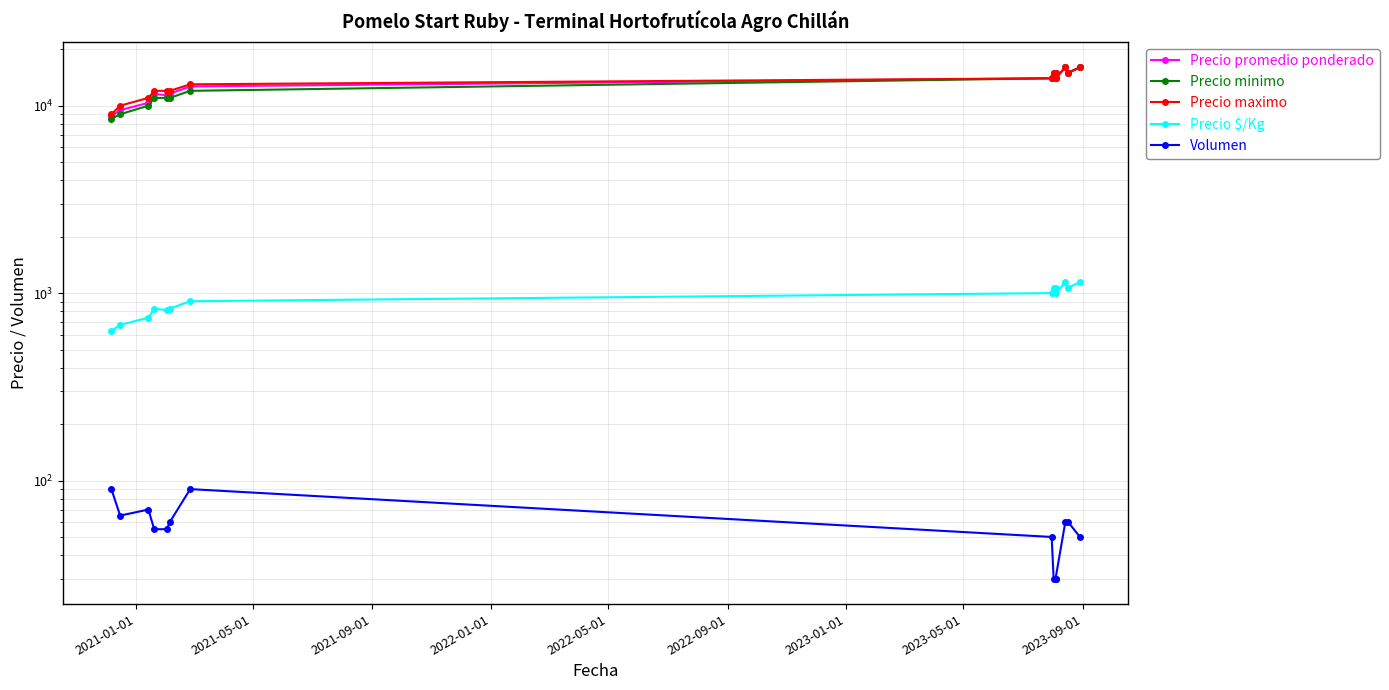

Which has a higher value, 2023-05-01 or 2021-05-01?

2023-05-01